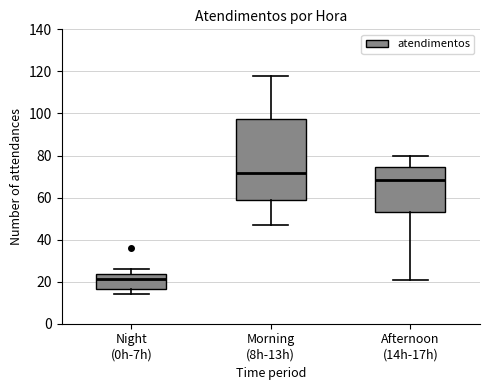

Where does the upper whisker of the box for Afternoon (14h-17h) end on the y-axis? The values are not printed on the chart, so give them approximately, as read against the axis.

80